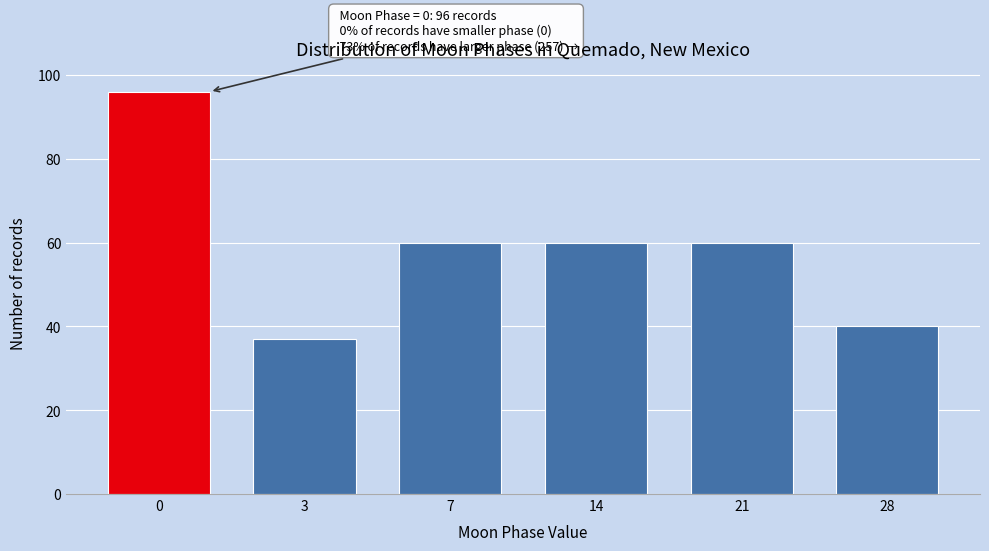

Reading left to right, what are all the values shown in this chart?

0=96	3=37	7=60	14=60	21=60	28=40